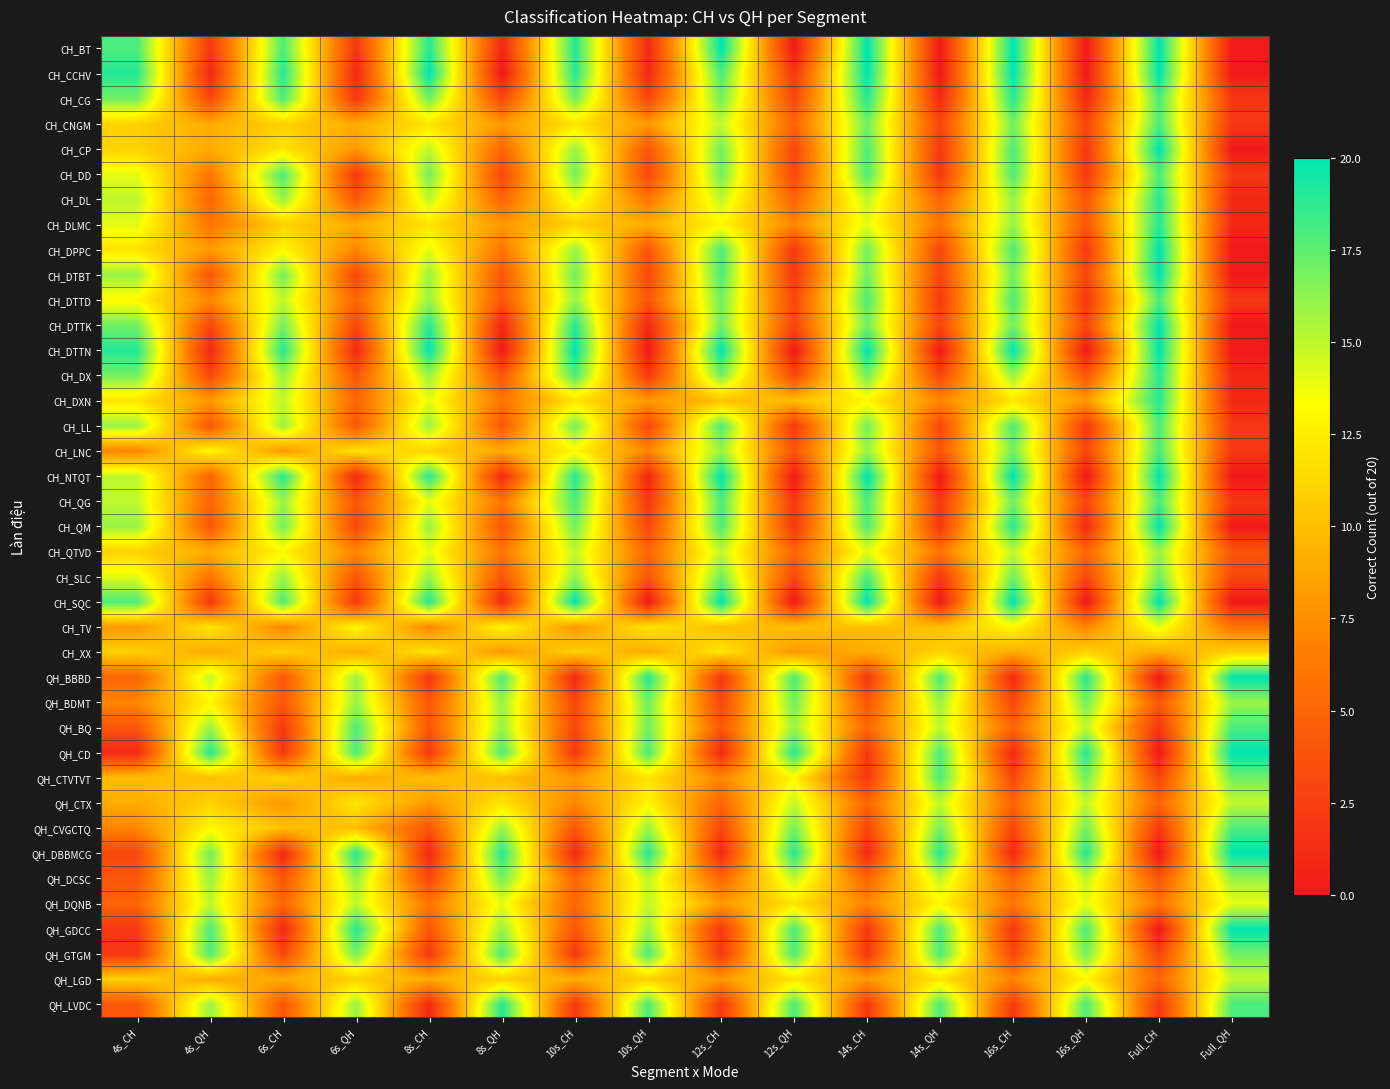

Rank the series at Full_QH from lowest to highest value.

CH_BT, CH_CCHV, CH_CP, CH_DPPC, CH_DTBT, CH_DTTK, CH_DTTN, CH_NTQT, CH_QM, CH_SQC, CH_DL, CH_DLMC, CH_DX, CH_DXN, CH_CG, CH_CNGM, CH_DD, CH_DTTD, CH_LL, CH_LNC, CH_QG, CH_SLC, CH_QTVD, CH_TV, CH_XX, QH_DQNB, QH_CTX, QH_LGD, QH_BDMT, QH_DCSC, QH_CTVTVT, QH_GTGM, QH_BQ, QH_CVGCTQ, QH_LVDC, QH_BBBD, QH_CD, QH_DBBMCG, QH_GDCC